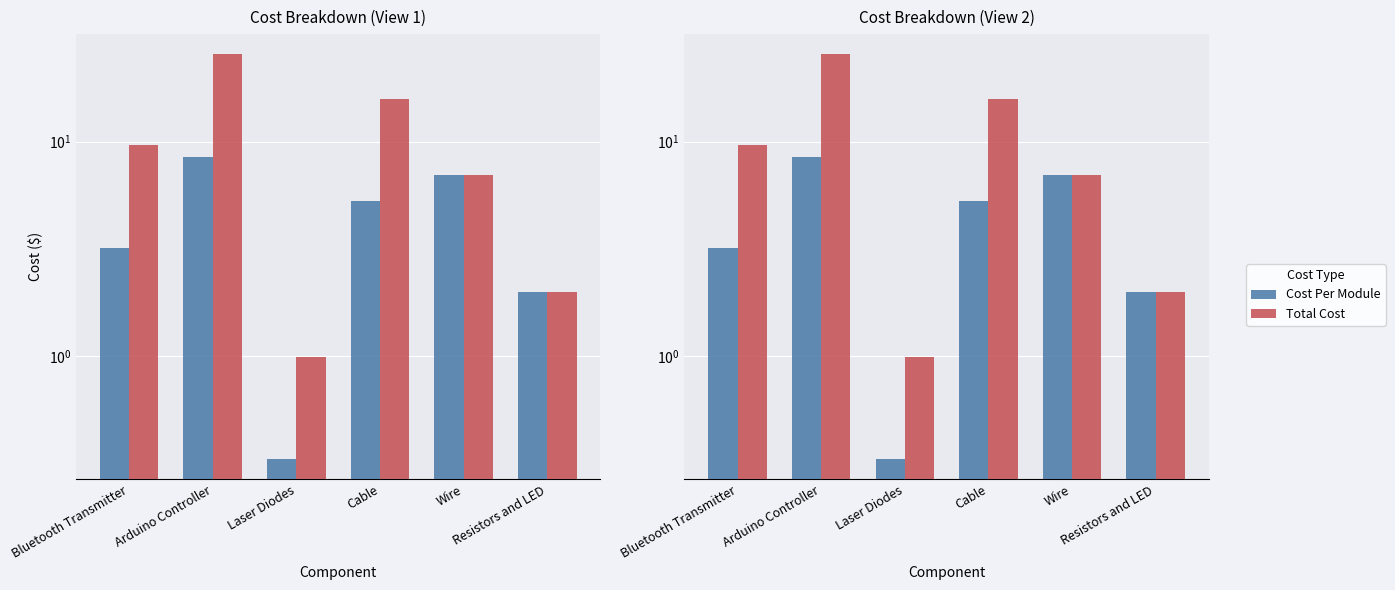

How many bars are there in total?

12